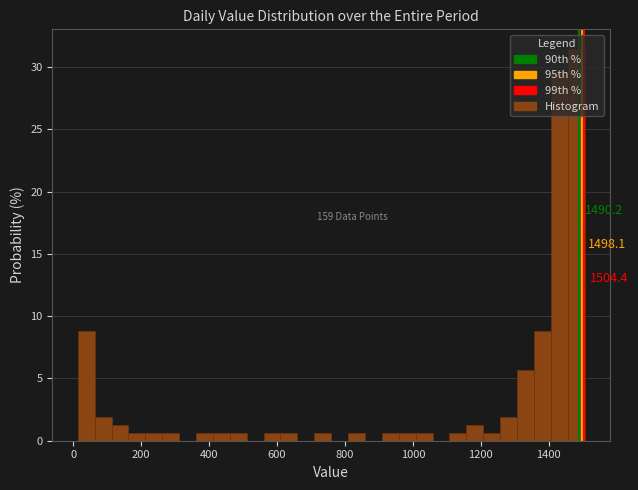

Around what value on the x-axis is the tallest bar? Give the approximate position of its centre, as read against the axis.

1480